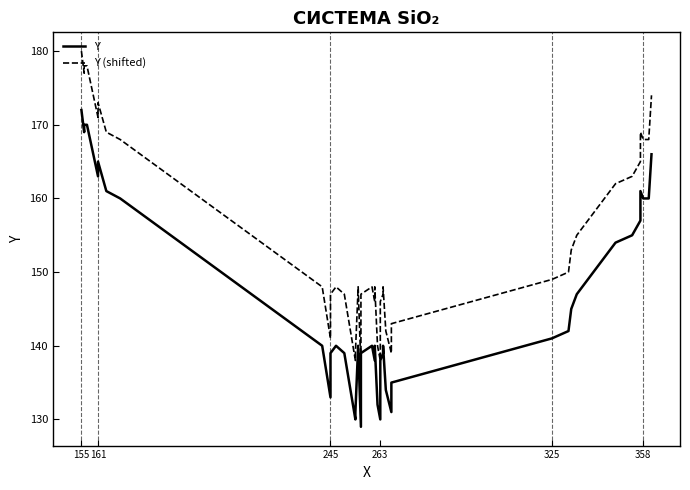

What is the highest value of the Y series?

172